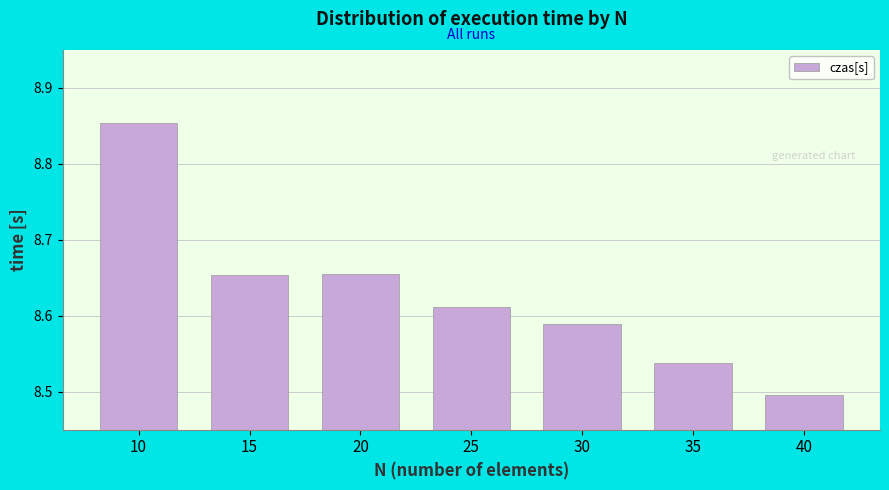

Approximately how many times larger is the value at 10 compared to 35?

1.0